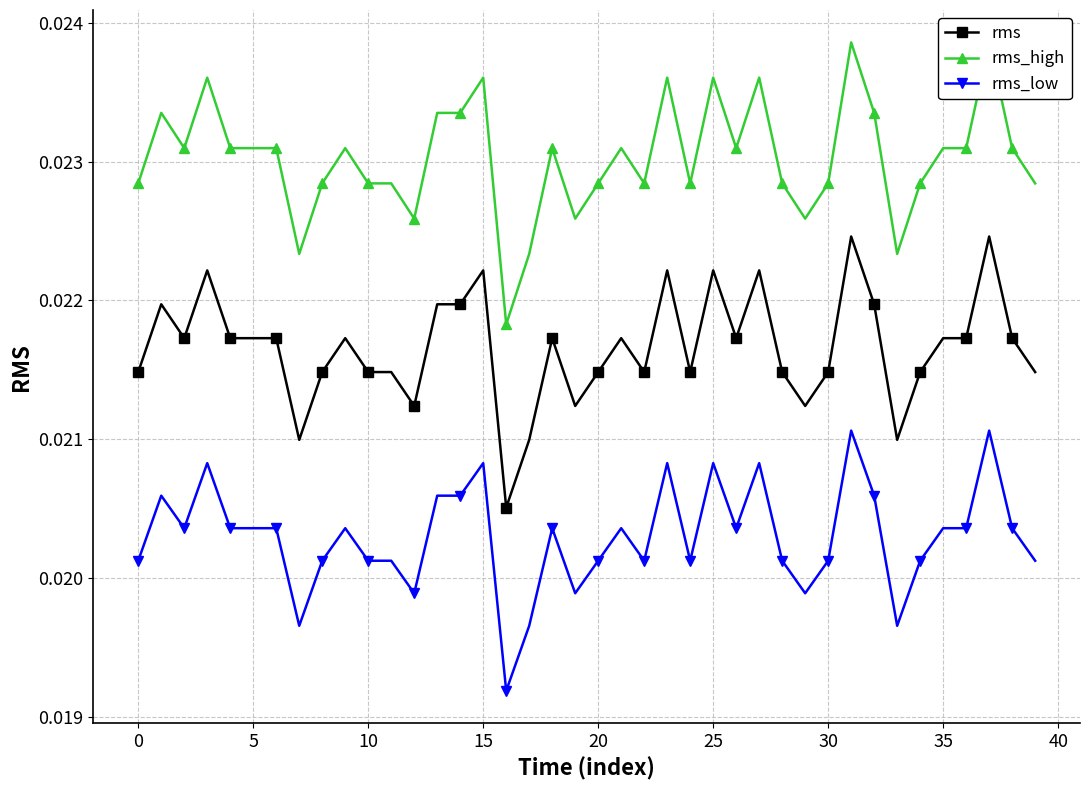

True or false: rms_low and rms_high cross at least once.

False